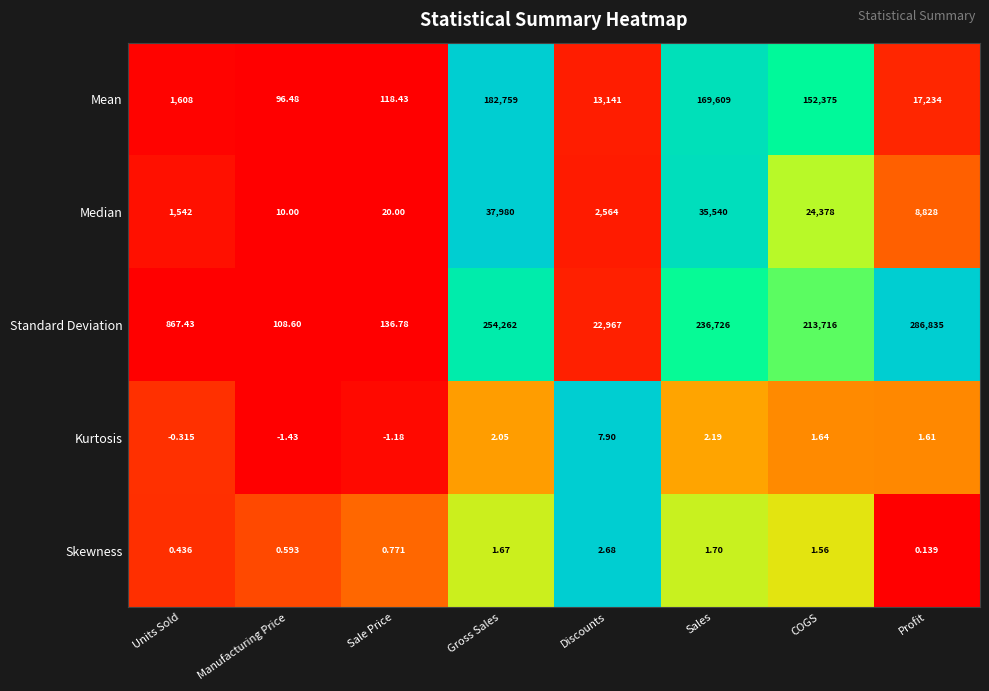

Which label corresponds to the largest value in the chart?

Profit